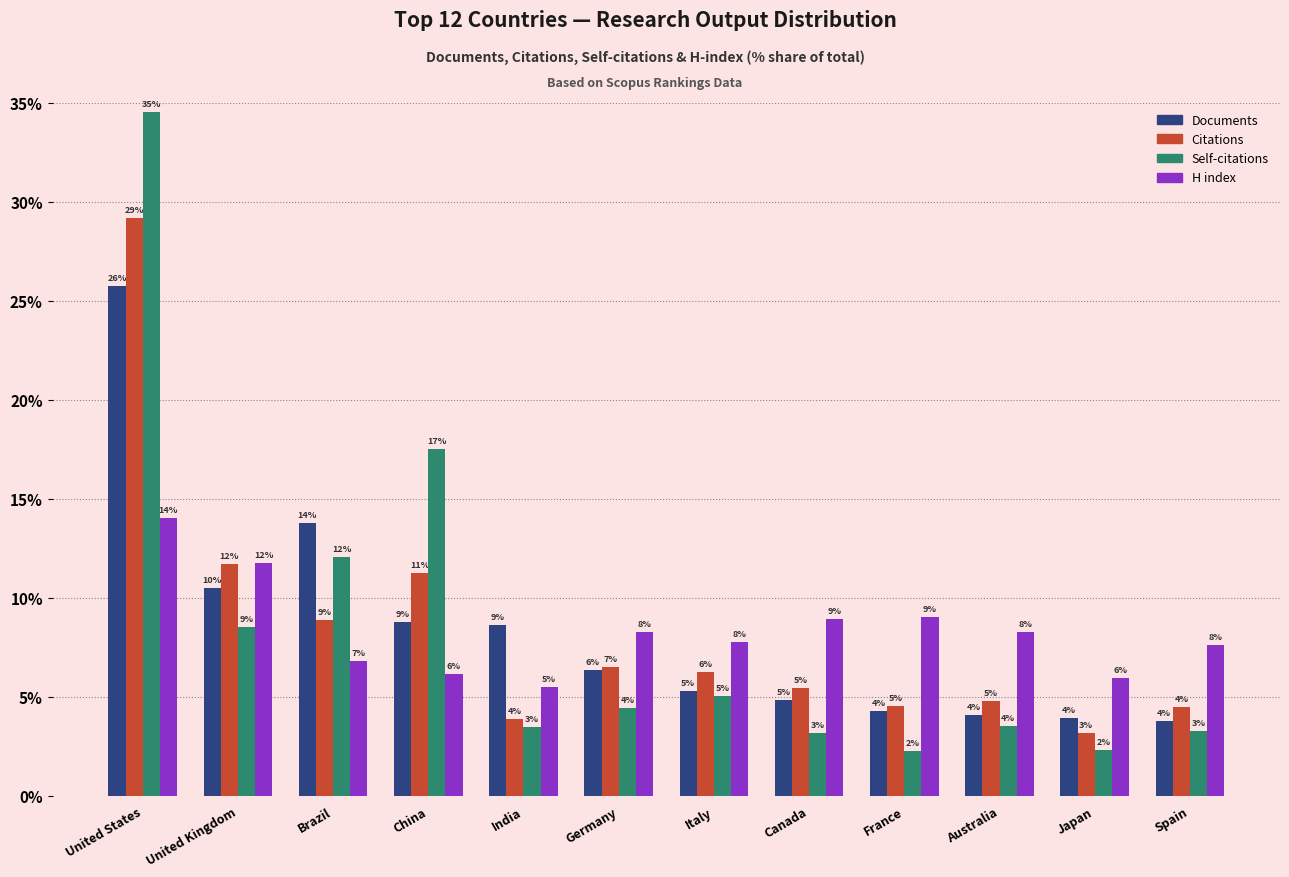

How many groups of bars are there?

12